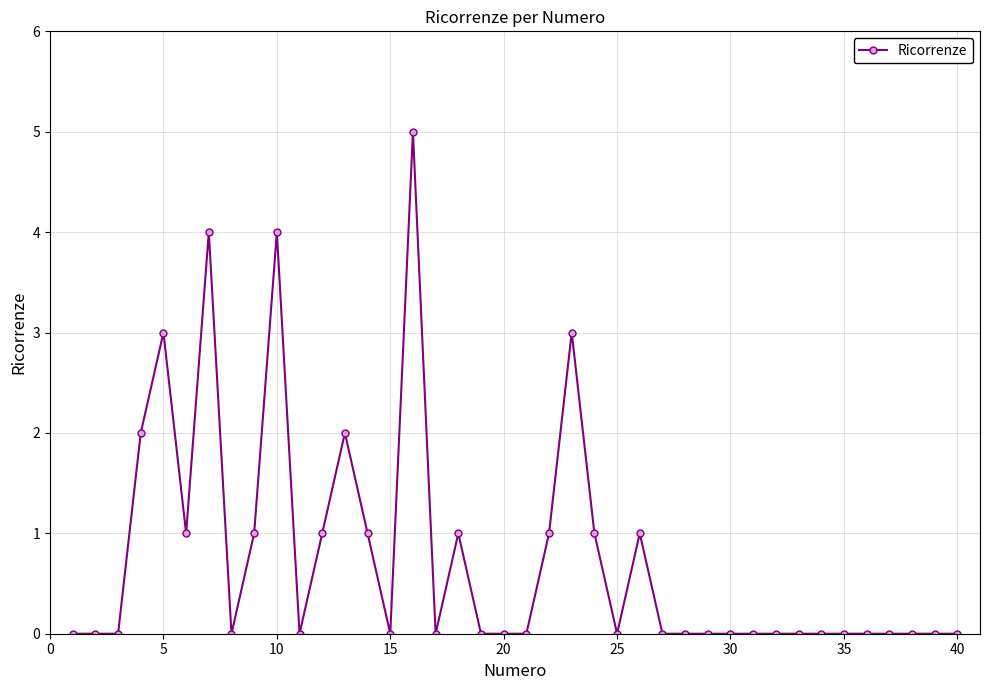

What is the greatest value displayed?

5